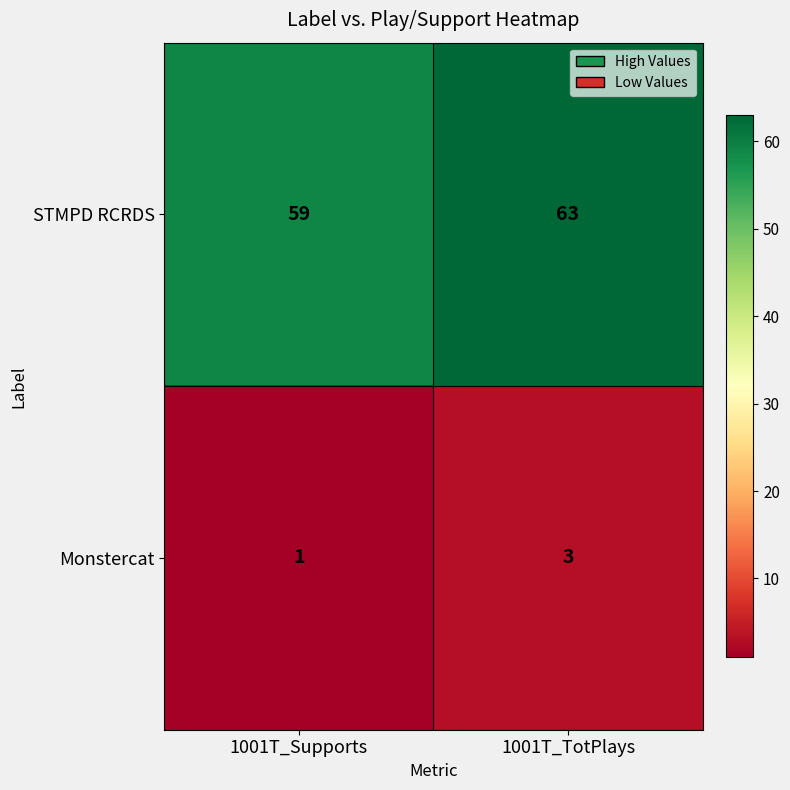

At which category does the chart reach its peak across all series?

1001T_TotPlays